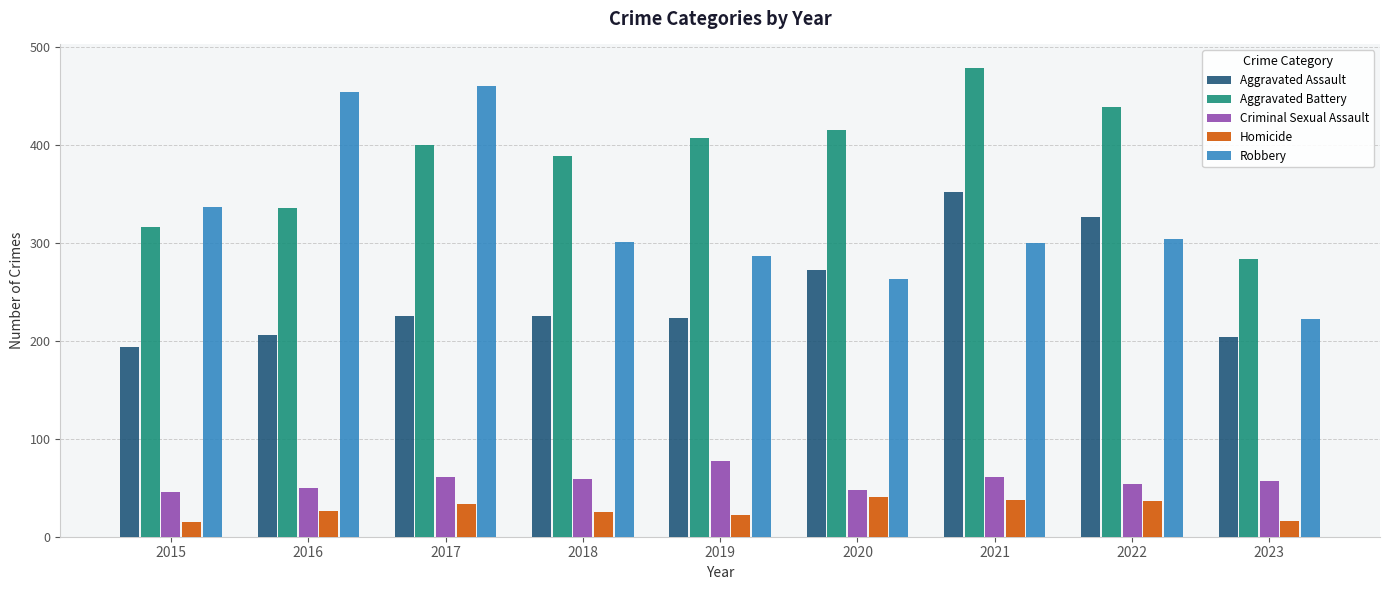

What is the difference between the second highest and minimum values in the Aggravated Assault series?

133